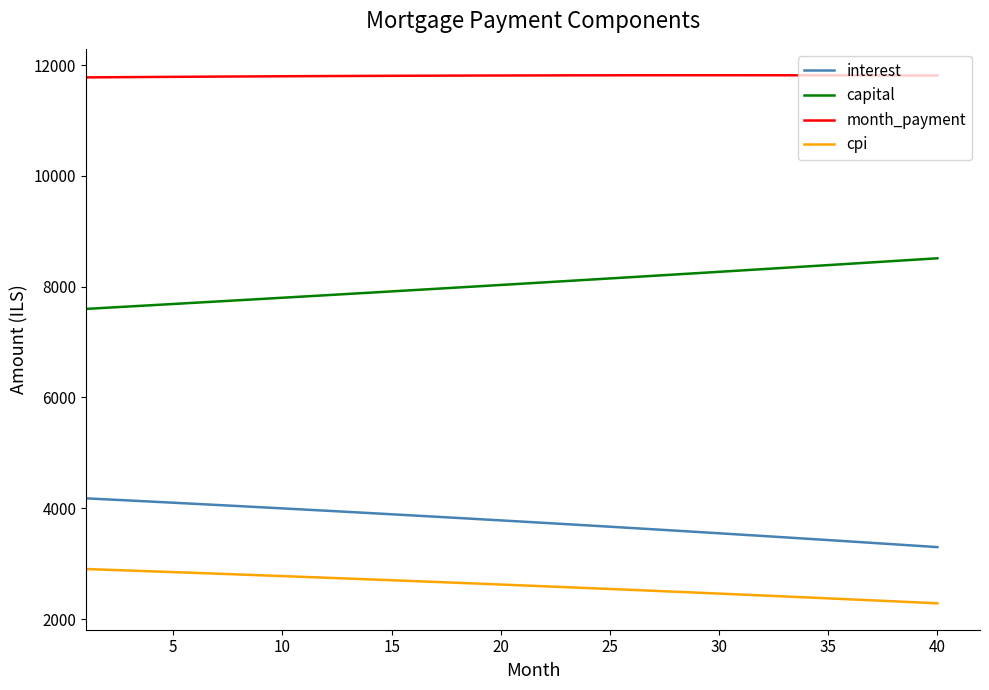

Count the number of categories in the chart.

40